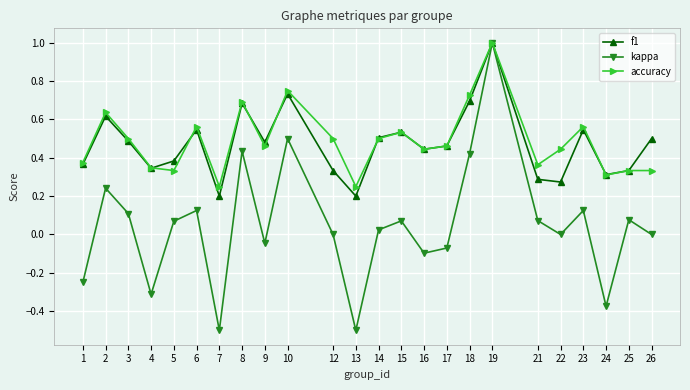

What is the value of the kappa point at the 18th from the left?

1.0